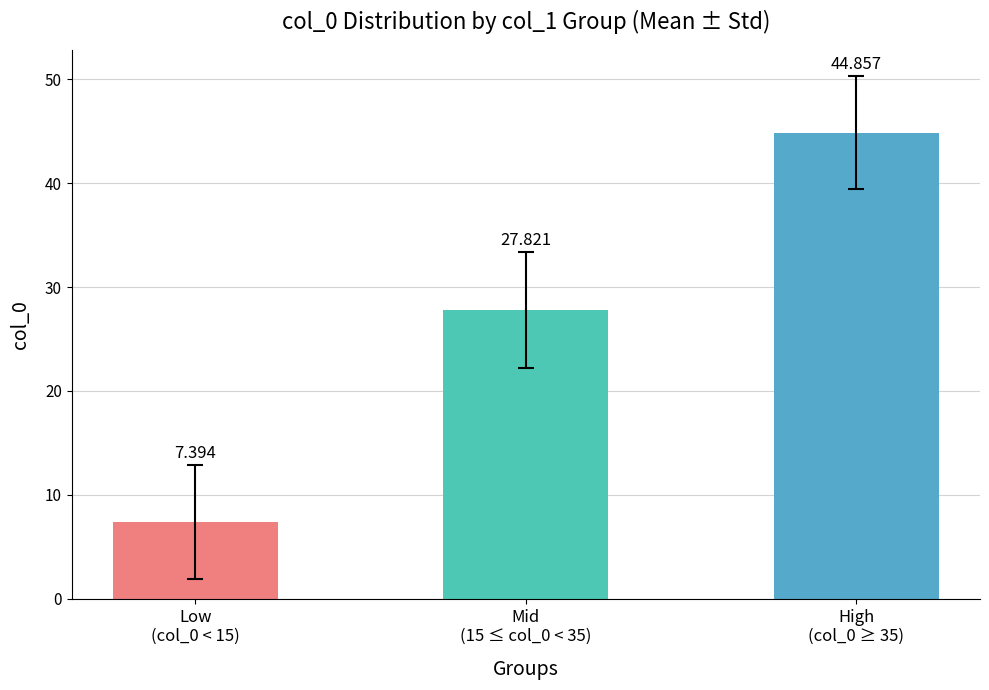

List the labels in order of value, largest first.

High
(col_0 ≥ 35), Mid
(15 ≤ col_0 < 35), Low
(col_0 < 15)